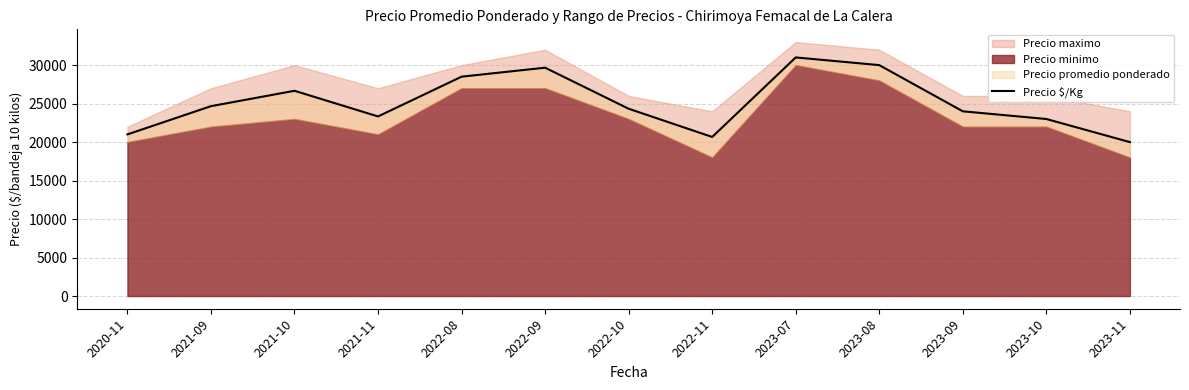

What is the difference between the maximum and minimum values?

11000